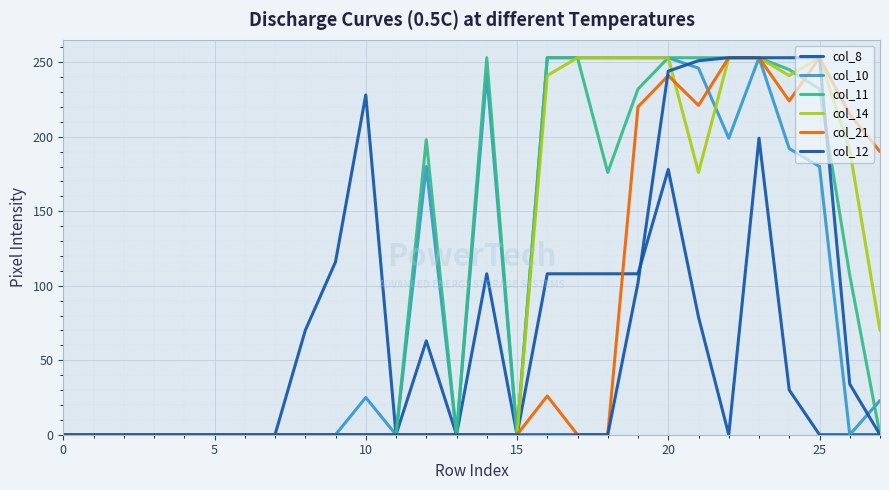

Does the chart display data point markers on the line(s)?

No